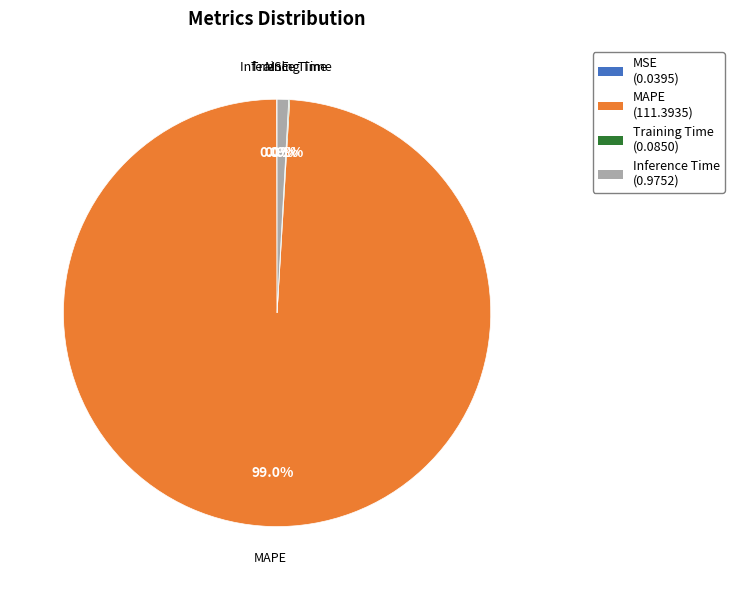

Does any single category account for the majority?

Yes